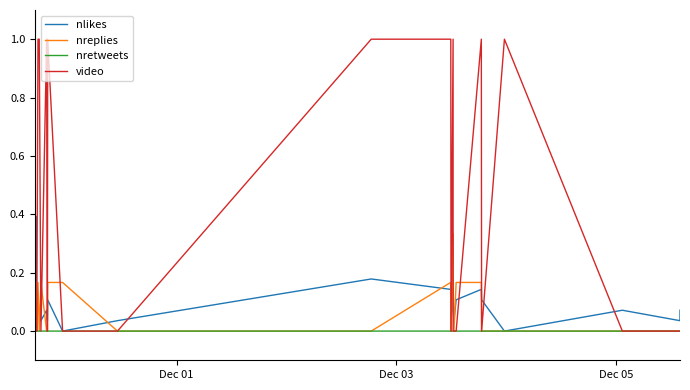

Which series has the largest total across all categories?

video